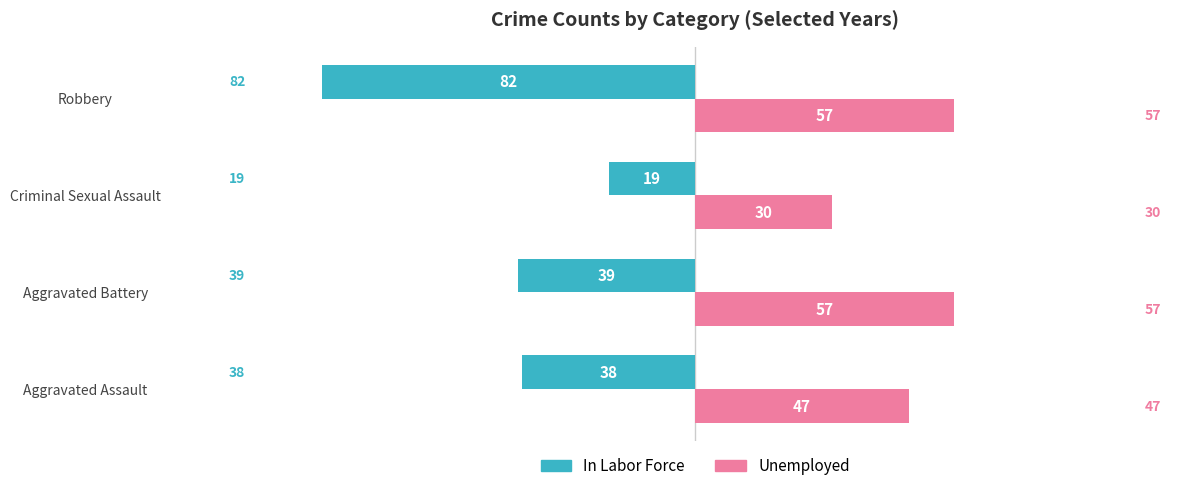

Which series has the widest spread of values?

In Labor Force